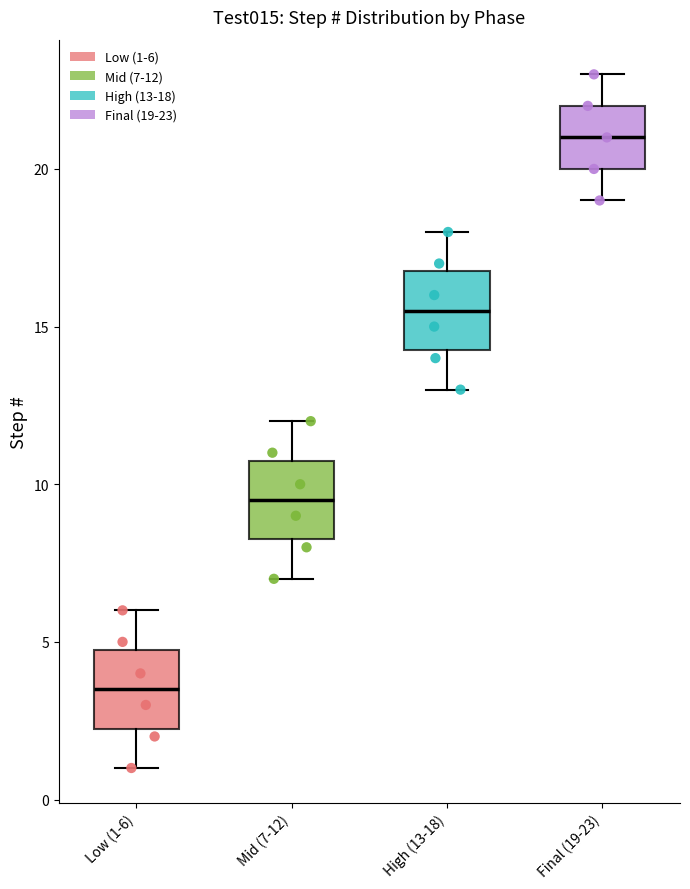

Which box has the lowest median line?

Low (1-6)